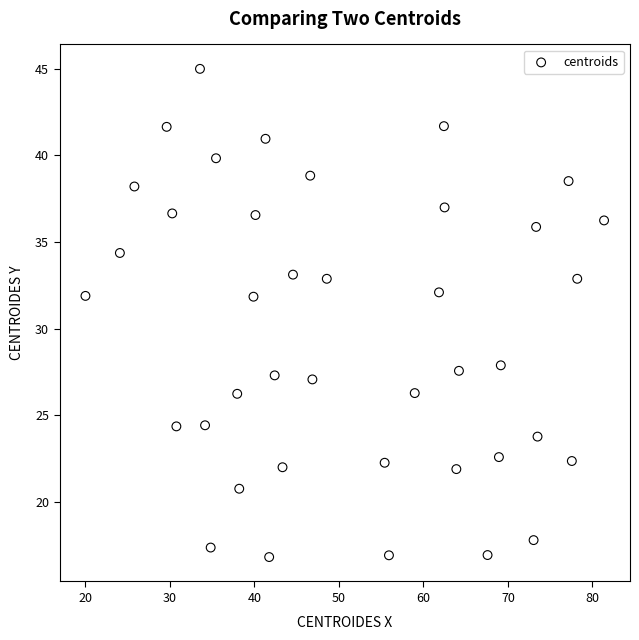

What is the range of X values (max minus min)?

61.4